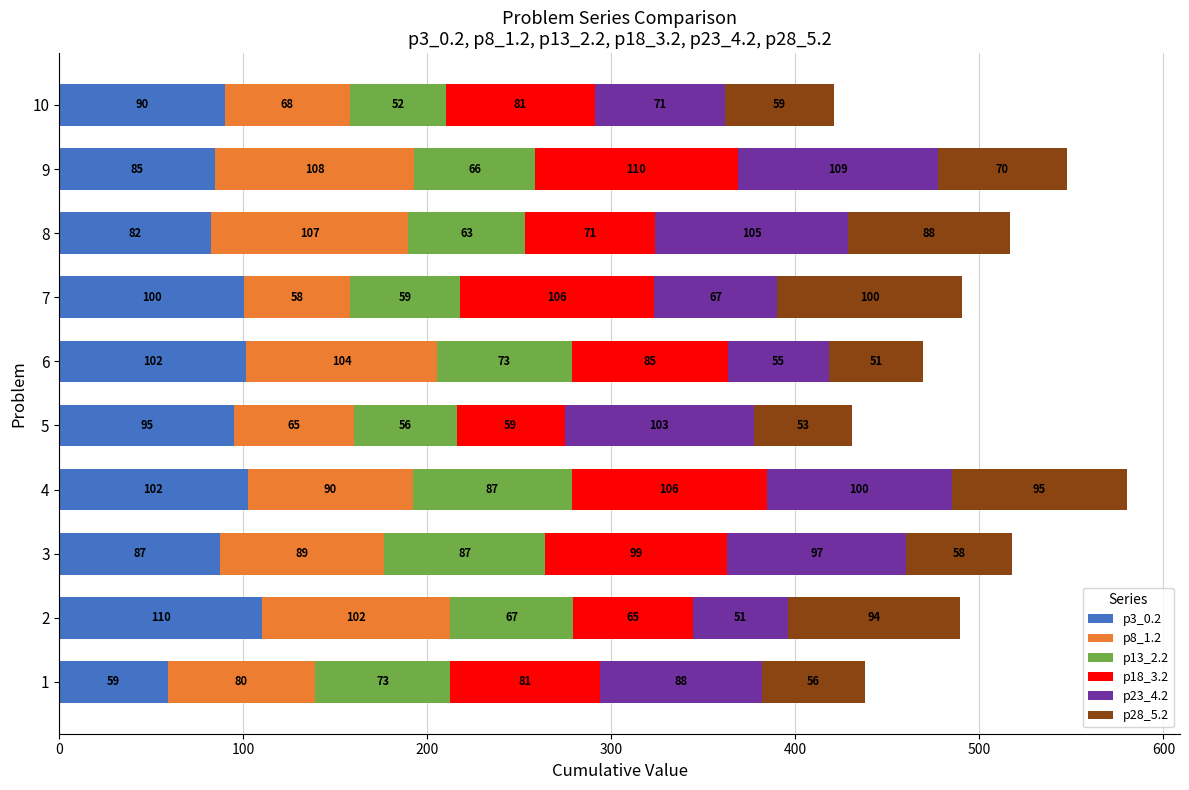

What is the maximum value for p3_0.2?

110.2